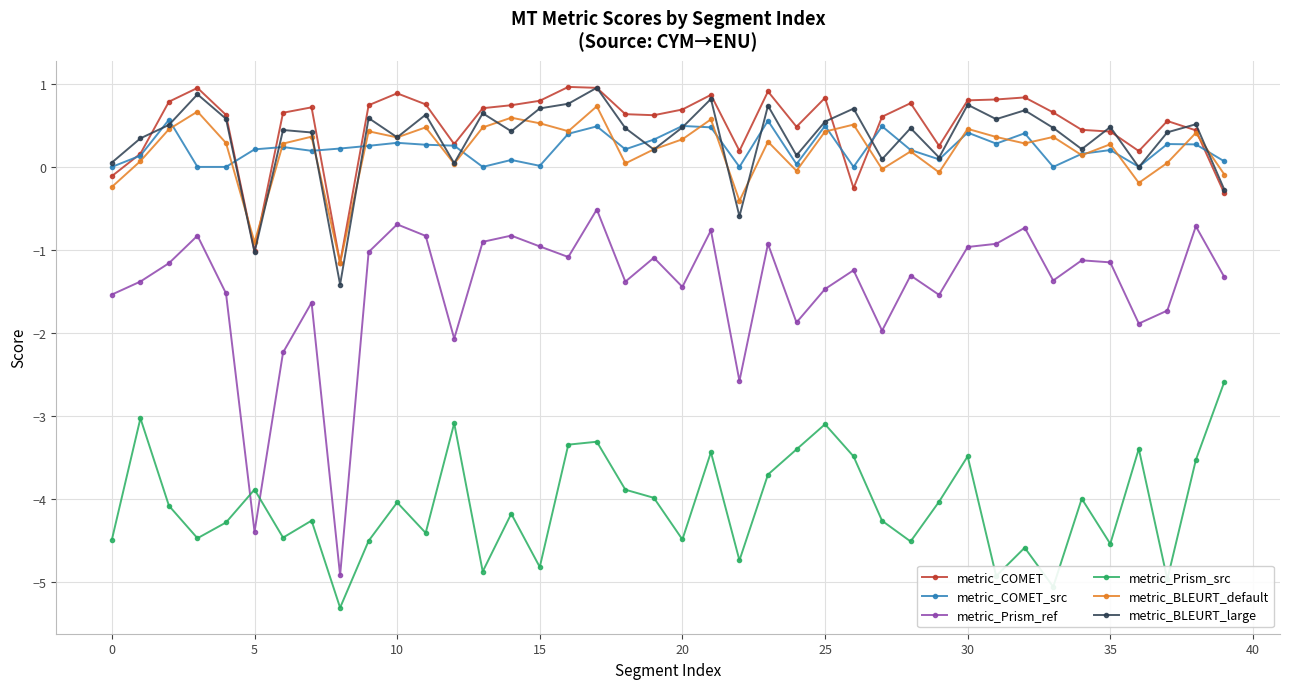

What is the value of the metric_Prism_ref point at the 4th from the left?

-0.8